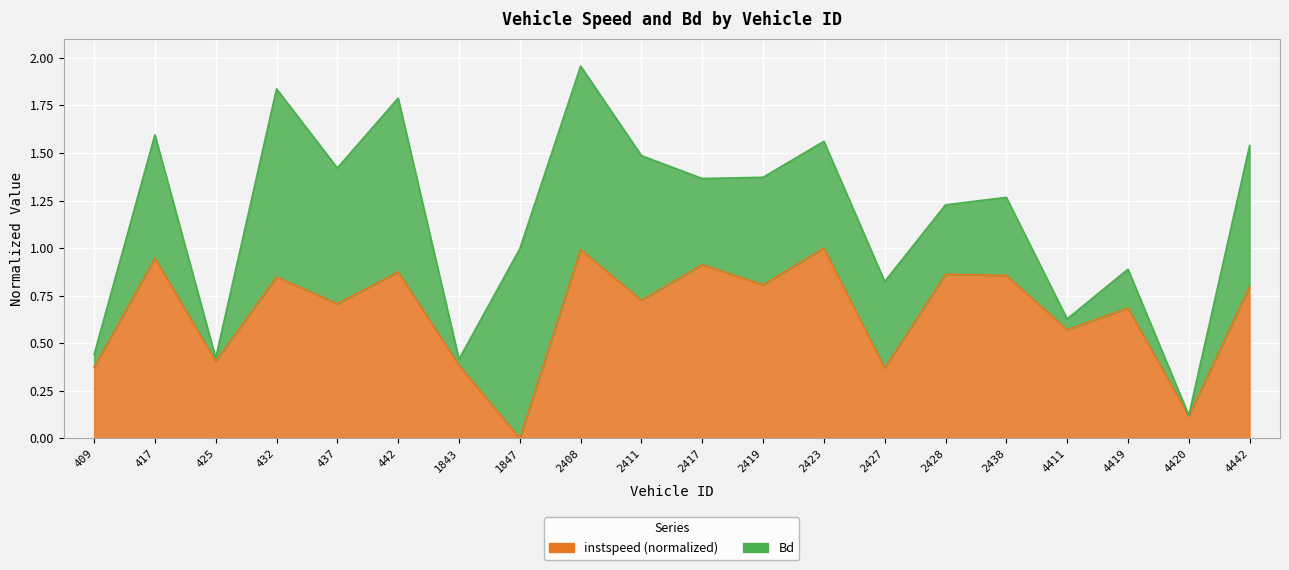

How many data points does each series have?

20